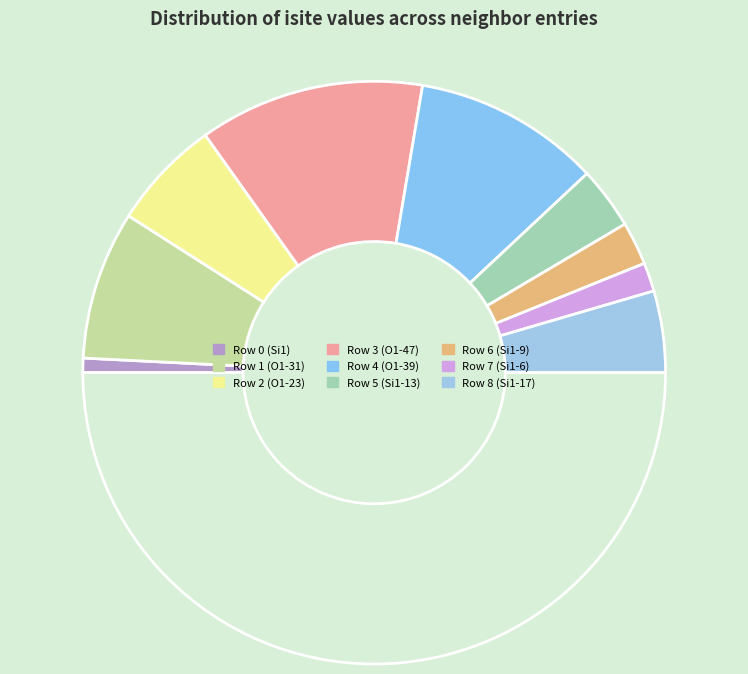

Count the number of slices in the pie.

10